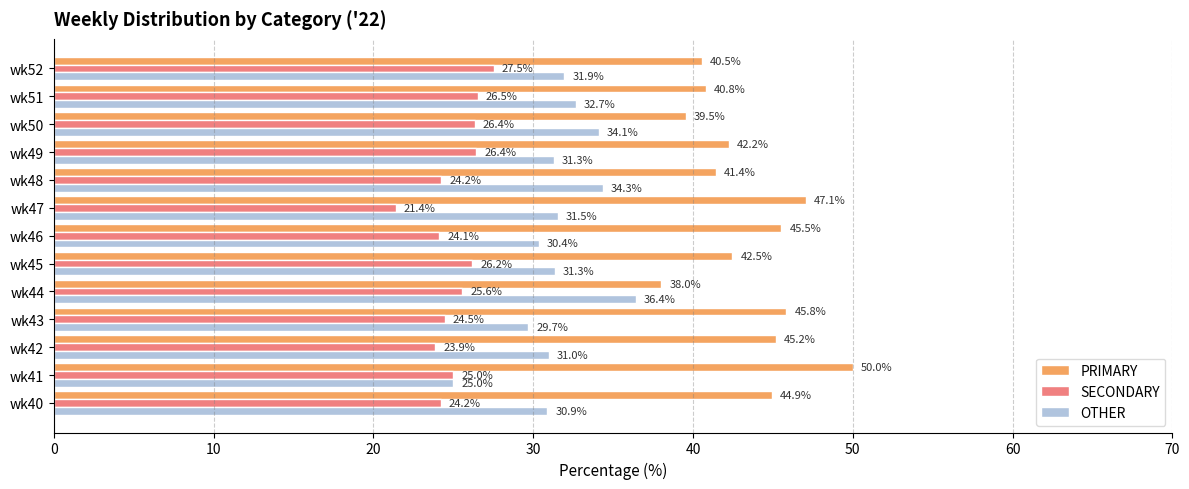

Which category has the lowest value in the OTHER series?

wk41